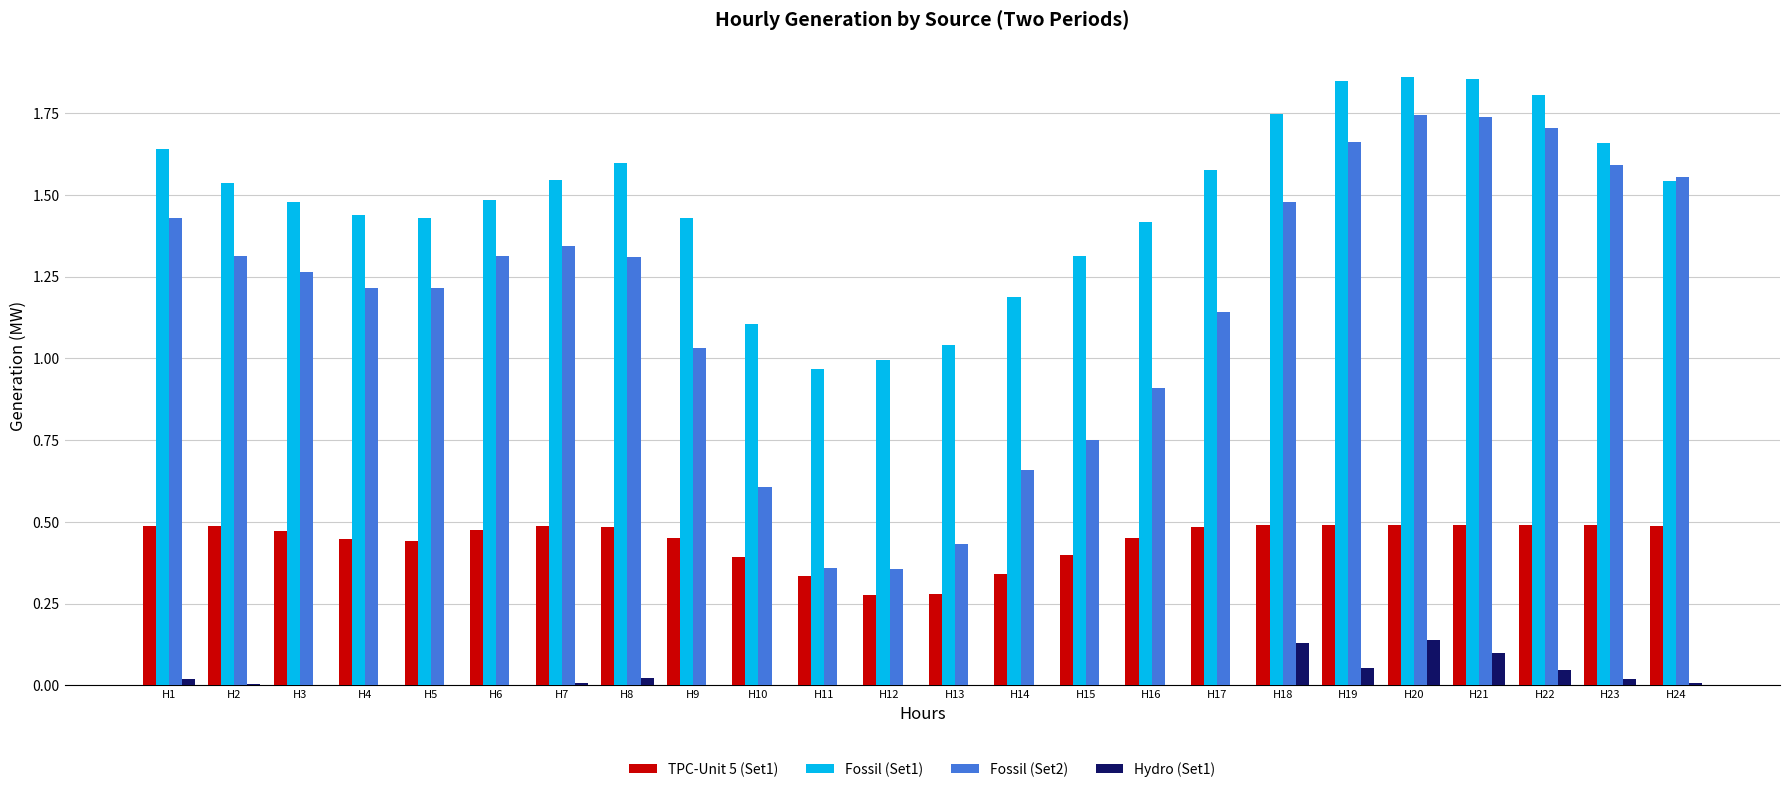

Between H2 and H8, which series saw the biggest shift?

Fossil (Set1)